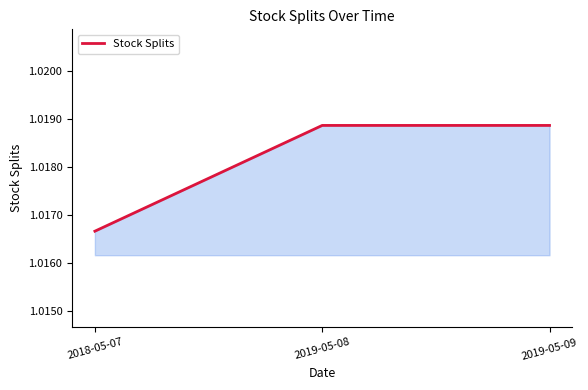

Which category has the lowest value across all series?

2018-05-07